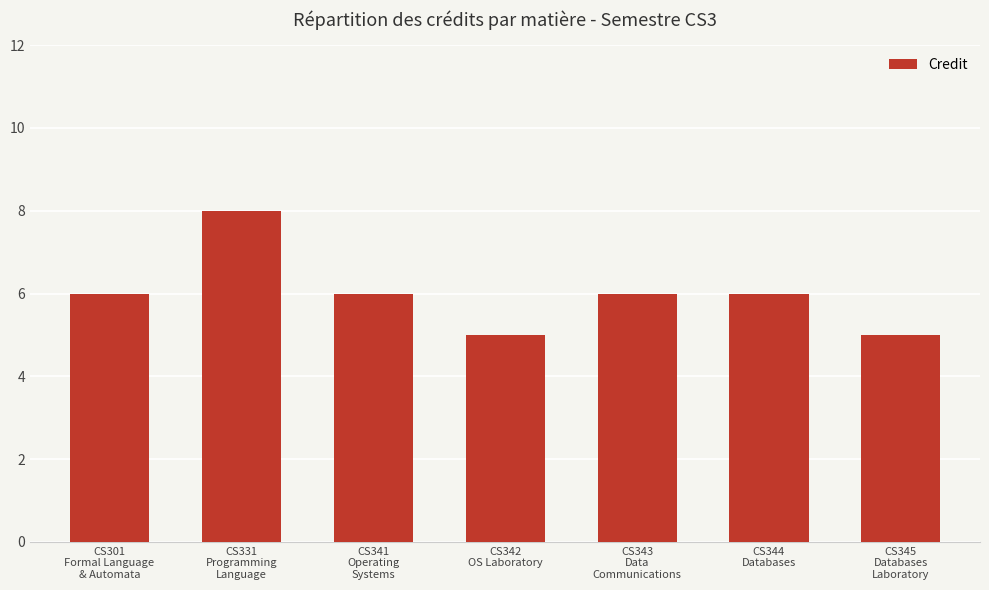

What is the maximum value shown in the chart?

8